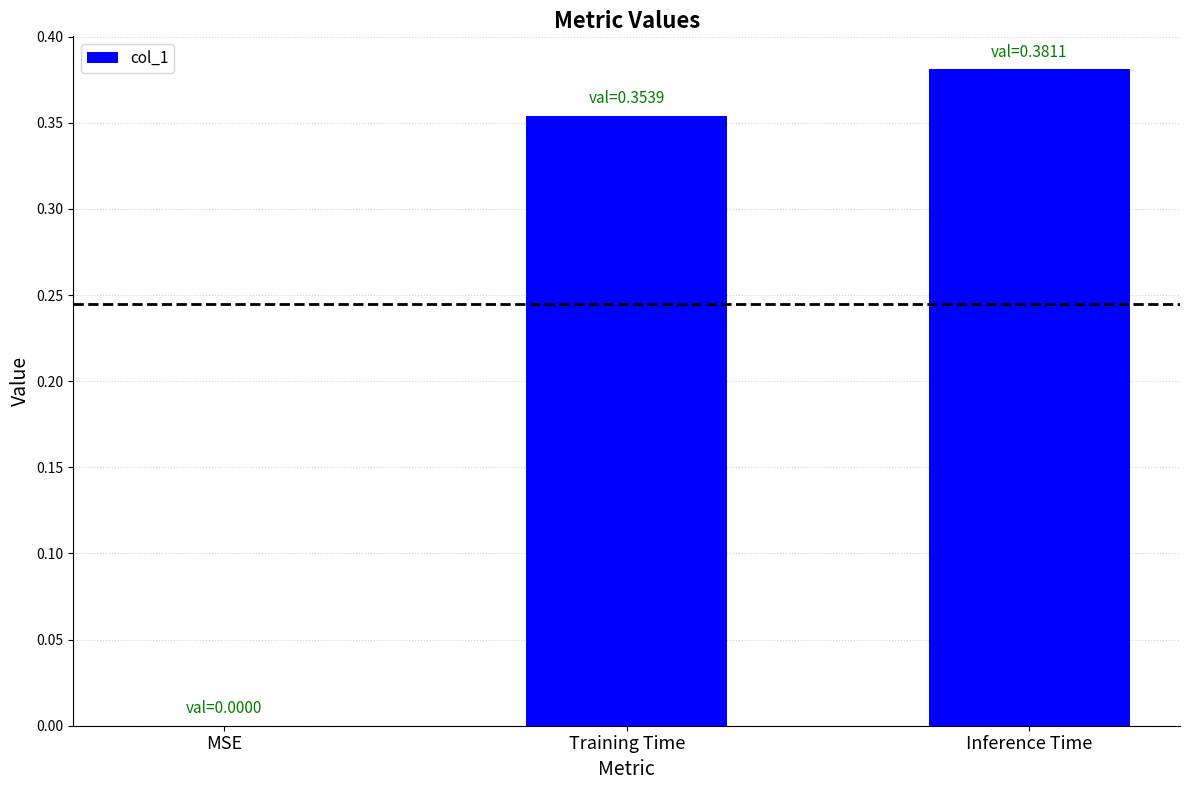

What is the sum of all values?

0.7